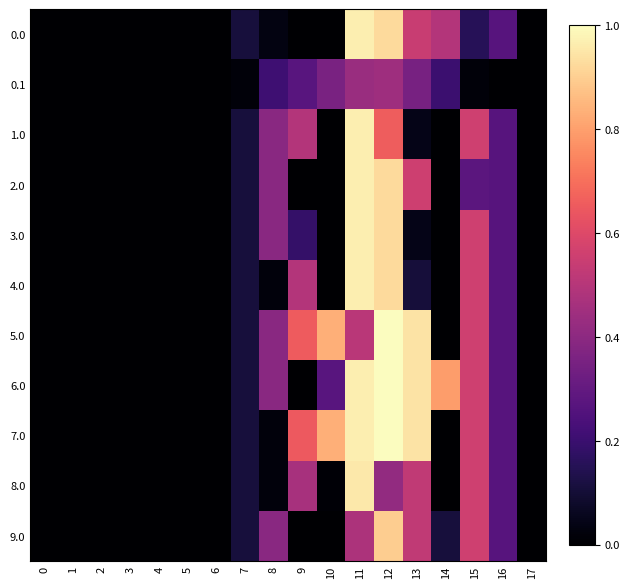

How many distinct data groups are displayed?

11